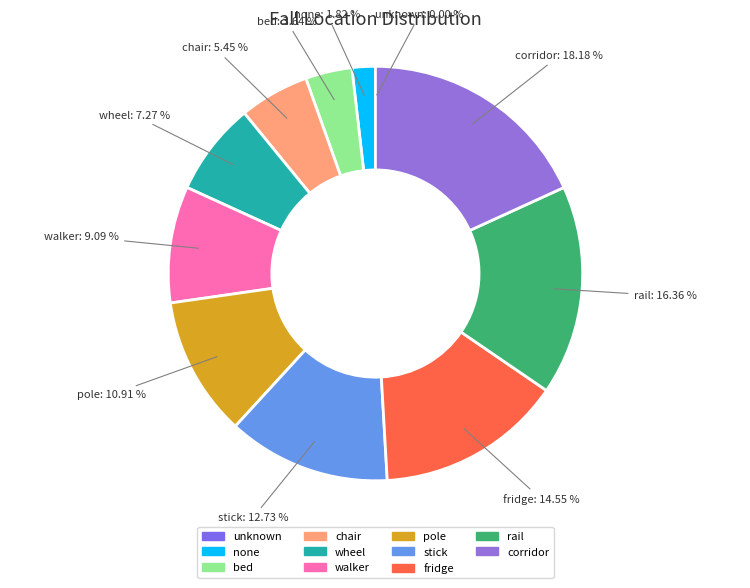

To the nearest percent, what is the difference between the largest and smallest slice percentages?

18%